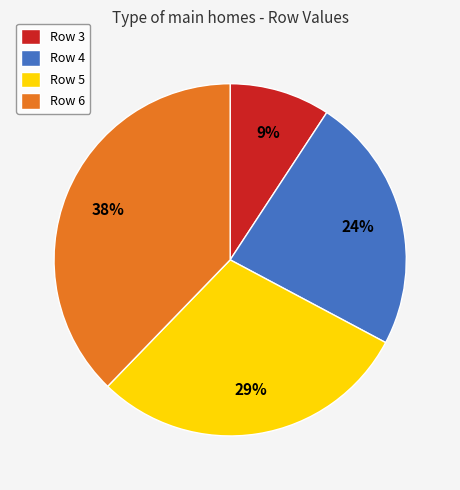

What is the largest slice in the pie chart?

Row 6